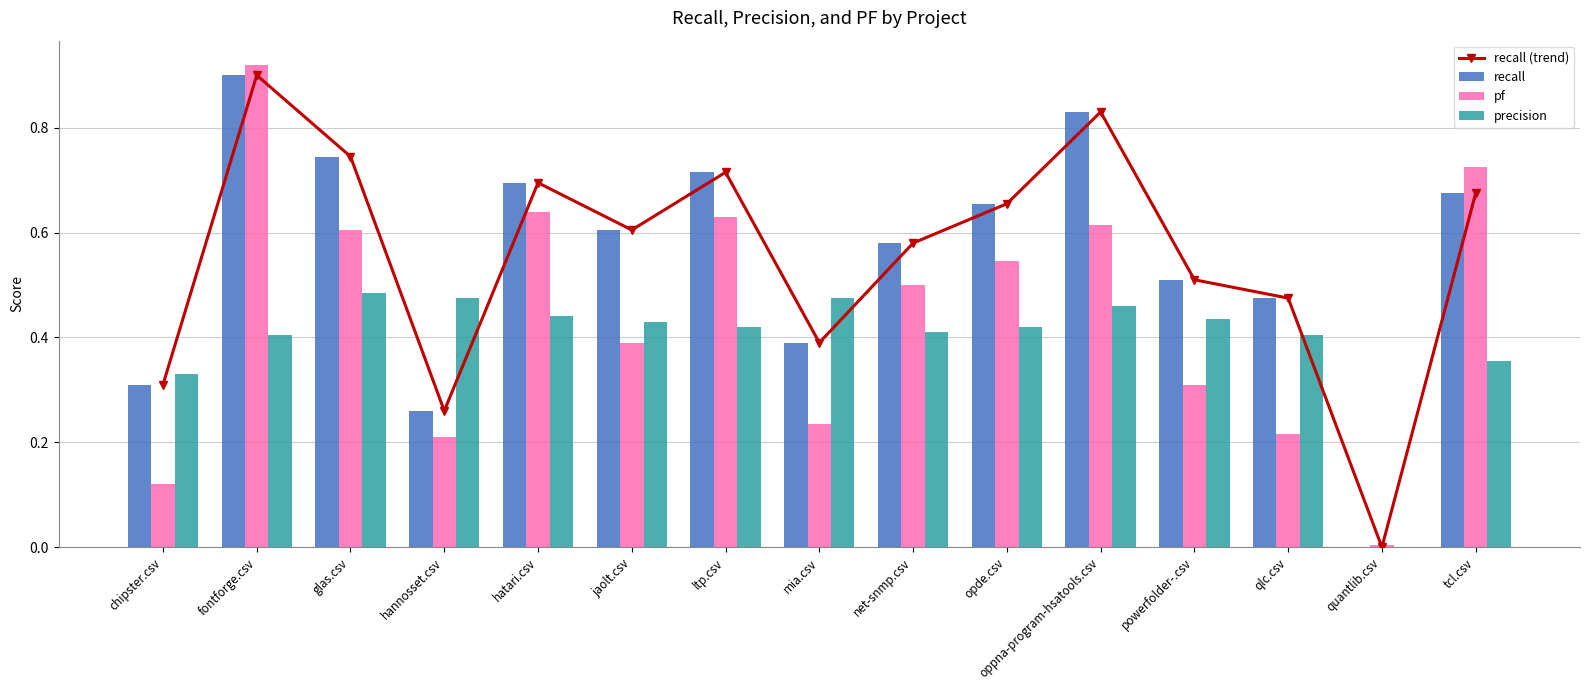

The precision series shows 0.1 at ltp.csv. True or false?

False